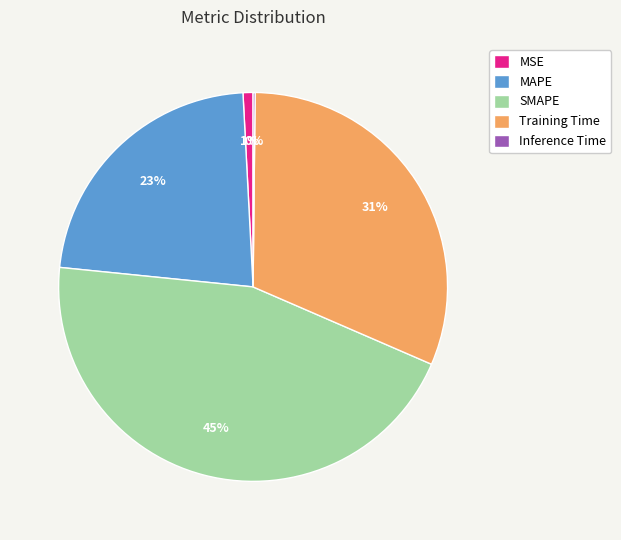

To the nearest percent, what portion does MAPE represent?

23%